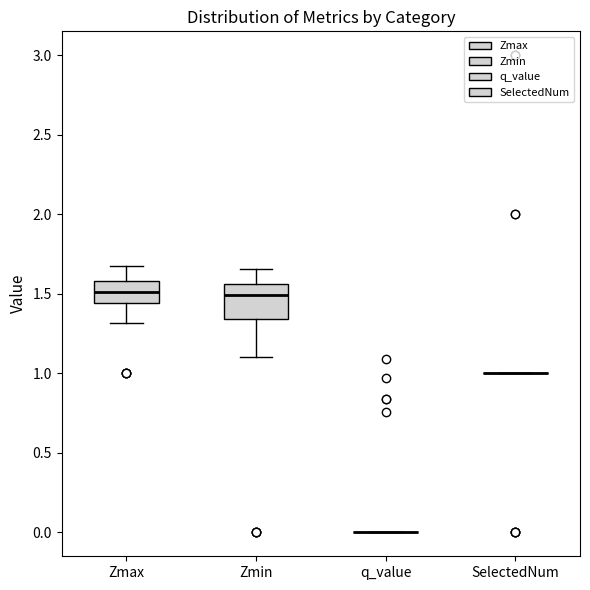

Comparing the boxes themselves (not the whiskers), which one is the tallest?

Zmin